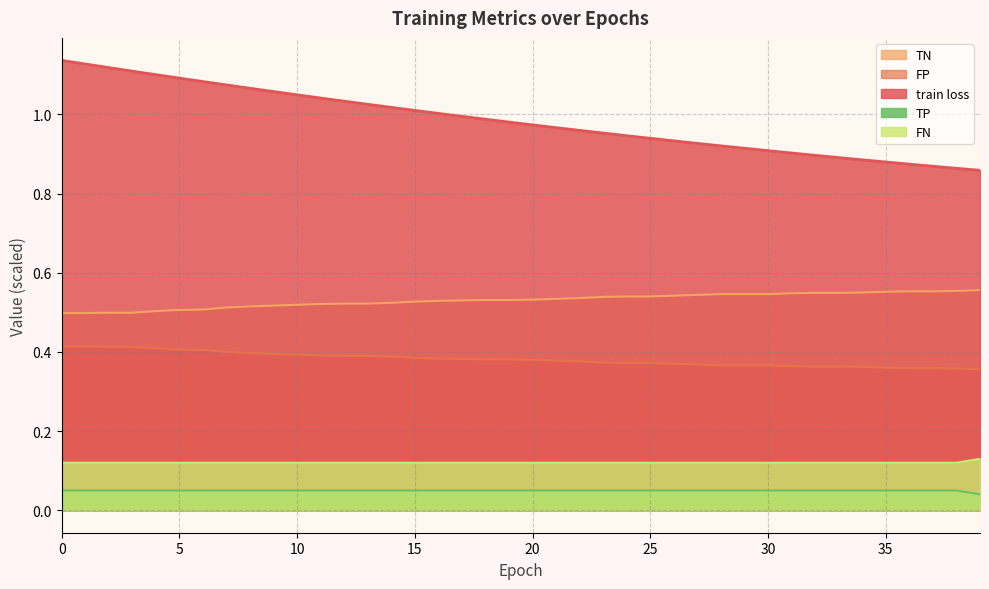

Reading left to right, transcribe all the data shown in this chart.

train loss: 1.1	1.1	1.1	1.1	1.1	1.1	1.1	1.1	1.1	1.1	1.0	1.0	1.0	1.0	1.0	1.0	1.0	1.0	1.0	1.0	1.0	1.0	1.0	1.0	0.9	0.9	0.9	0.9	0.9	0.9	0.9	0.9	0.9	0.9	0.9	0.9	0.9	0.9	0.9	0.9
TN: 0.4	0.4	0.4	0.4	0.4	0.4	0.4	0.4	0.4	0.4	0.4	0.4	0.4	0.4	0.4	0.4	0.4	0.4	0.4	0.4	0.4	0.4	0.4	0.4	0.4	0.4	0.4	0.4	0.4	0.4	0.4	0.4	0.4	0.4	0.4	0.4	0.4	0.4	0.4	0.4
FP: 0.5	0.5	0.5	0.5	0.5	0.5	0.5	0.5	0.5	0.5	0.5	0.5	0.5	0.5	0.5	0.5	0.5	0.5	0.5	0.5	0.5	0.5	0.5	0.5	0.5	0.5	0.5	0.5	0.5	0.5	0.5	0.5	0.5	0.5	0.6	0.6	0.6	0.6	0.6	0.6
TP: 0.1	0.1	0.1	0.1	0.1	0.1	0.1	0.1	0.1	0.1	0.1	0.1	0.1	0.1	0.1	0.1	0.1	0.1	0.1	0.1	0.1	0.1	0.1	0.1	0.1	0.1	0.1	0.1	0.1	0.1	0.1	0.1	0.1	0.1	0.1	0.1	0.1	0.1	0.1	0.0
FN: 0.1	0.1	0.1	0.1	0.1	0.1	0.1	0.1	0.1	0.1	0.1	0.1	0.1	0.1	0.1	0.1	0.1	0.1	0.1	0.1	0.1	0.1	0.1	0.1	0.1	0.1	0.1	0.1	0.1	0.1	0.1	0.1	0.1	0.1	0.1	0.1	0.1	0.1	0.1	0.1